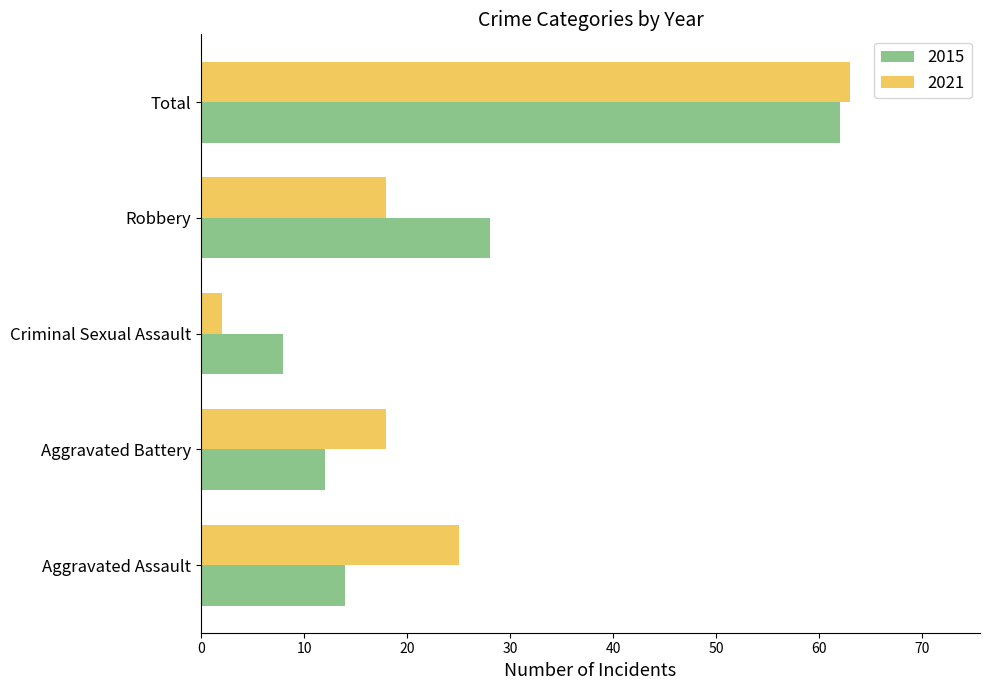

Is it true that 2015 equals 109 at Total?

False